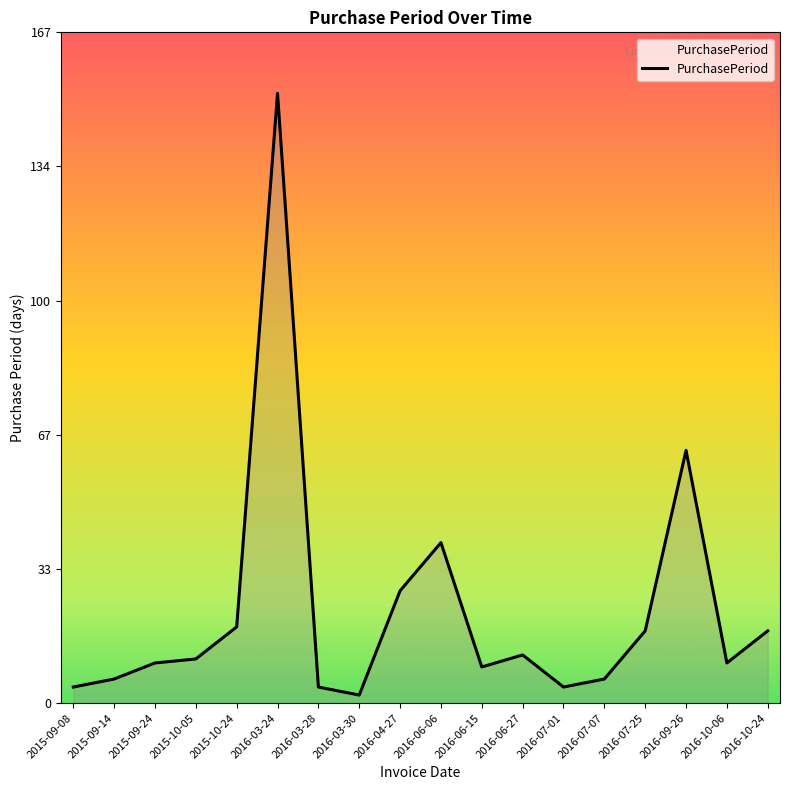

What is the maximum value shown in the chart?

152